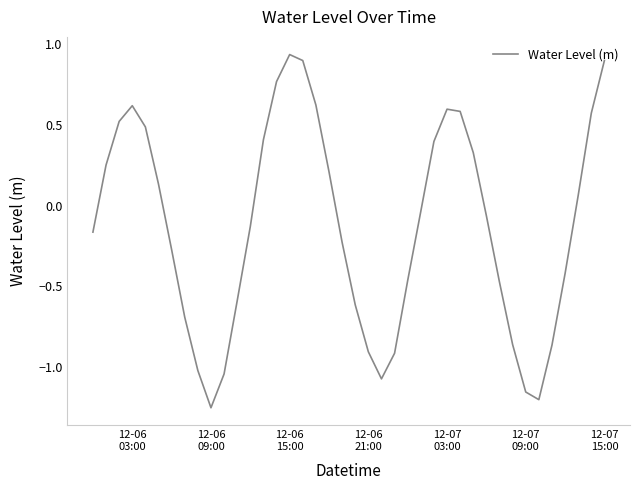

Is this an area chart (filled region under the line)?

No